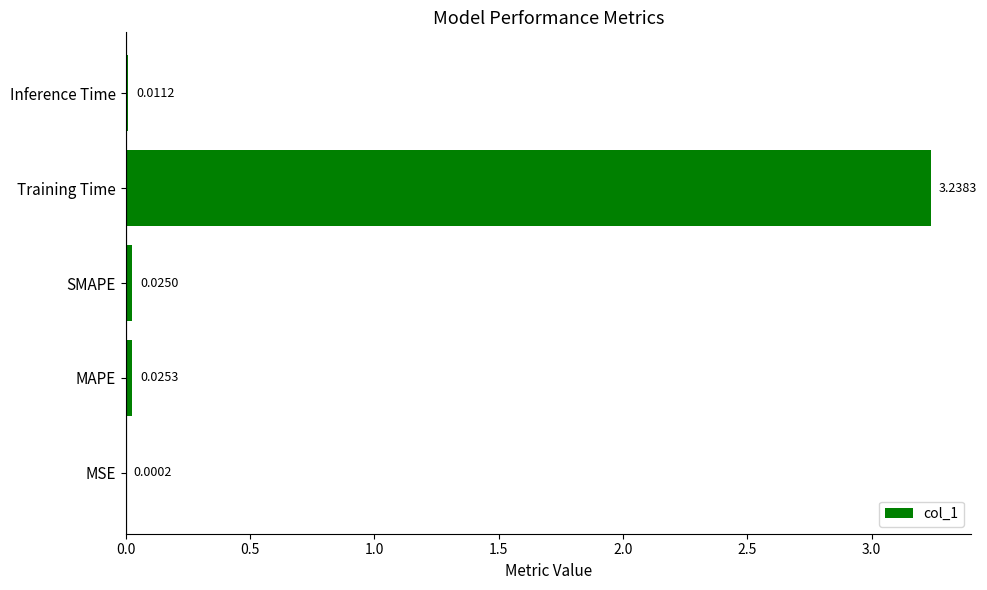

What is the sum of the values at Training Time and SMAPE?

3.3